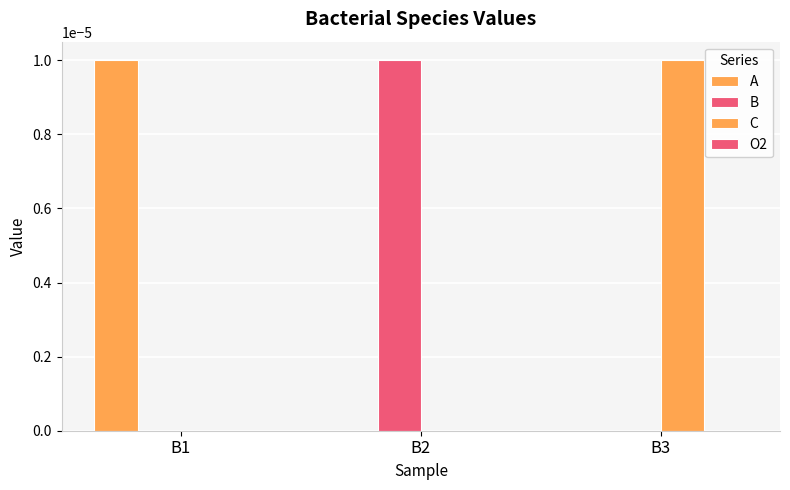

Rank the categories by B value from highest to lowest.

B2, B1, B3